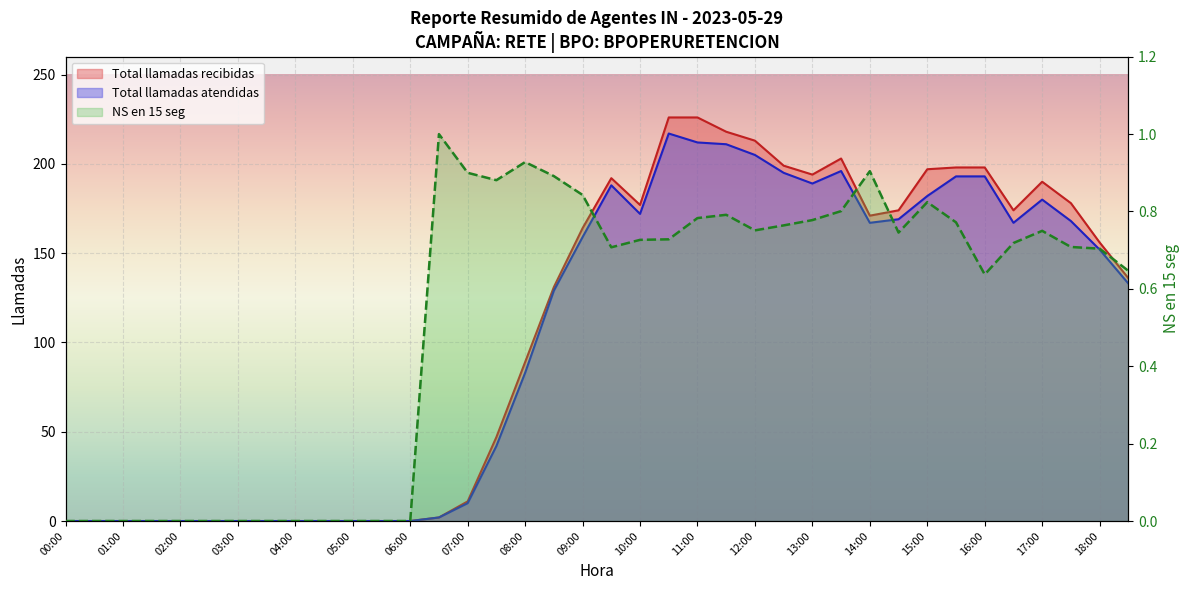

List the series in order of their peak value, lowest first.

NS en 15 seg, Total llamadas atendidas, Total llamadas recibidas